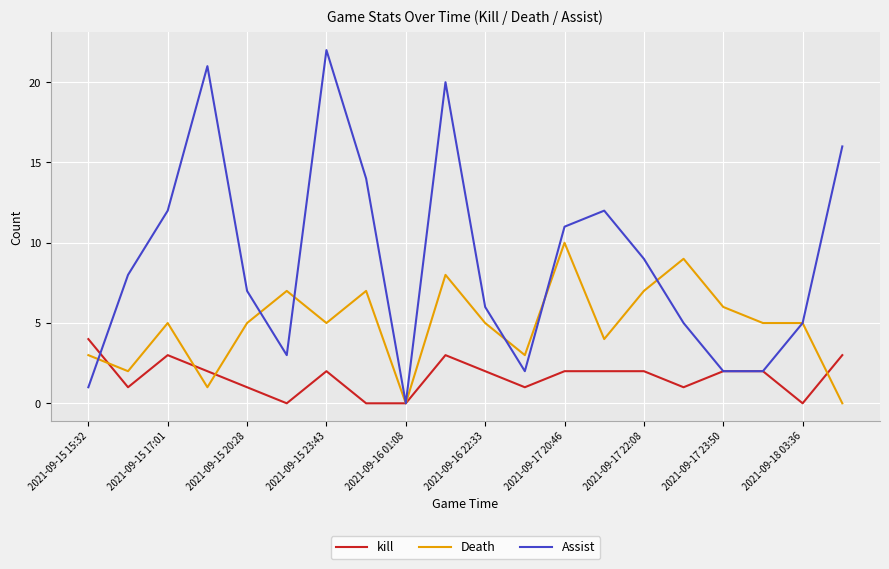

Which series has the widest spread of values?

Assist